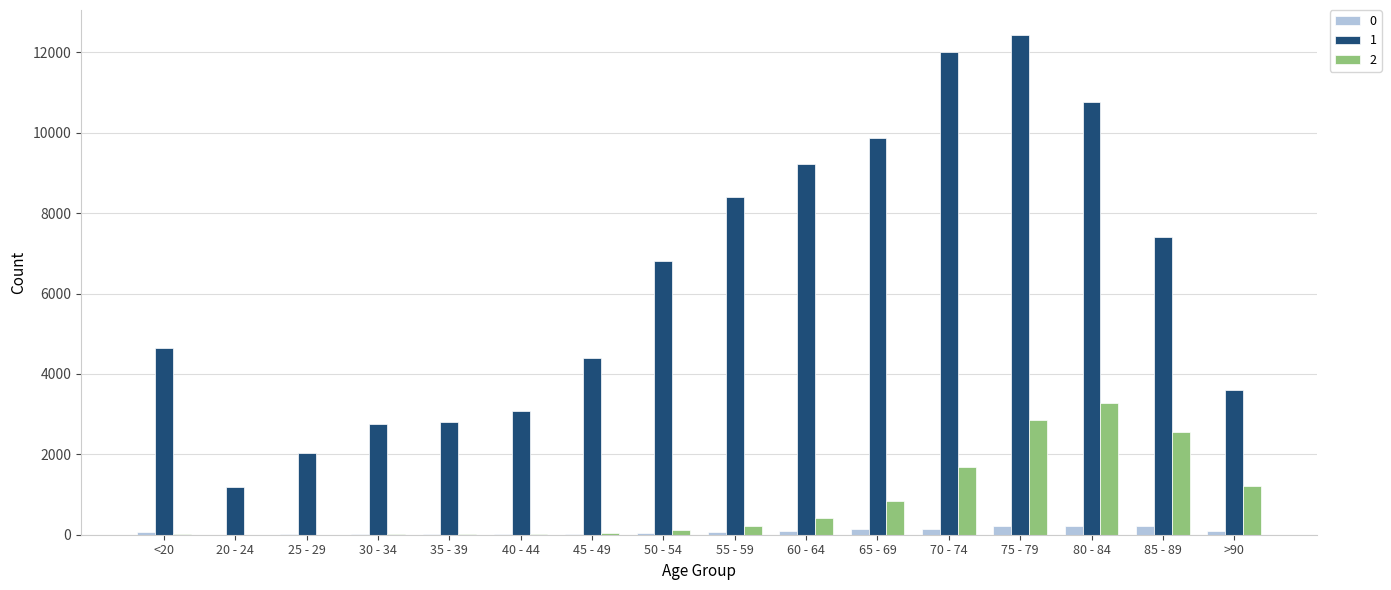

What is the sum of the 1 values at 75 - 79 and 30 - 34?

15199